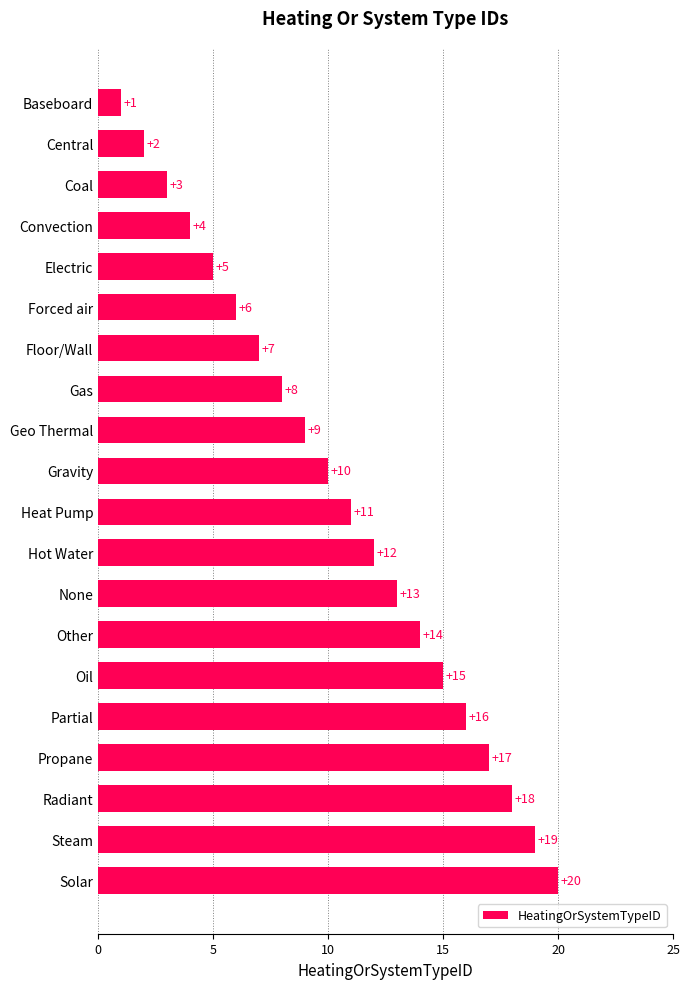

Rank the categories by value from highest to lowest.

Solar, Steam, Radiant, Propane, Partial, Oil, Other, None, Hot Water, Heat Pump, Gravity, Geo Thermal, Gas, Floor/Wall, Forced air, Electric, Convection, Coal, Central, Baseboard